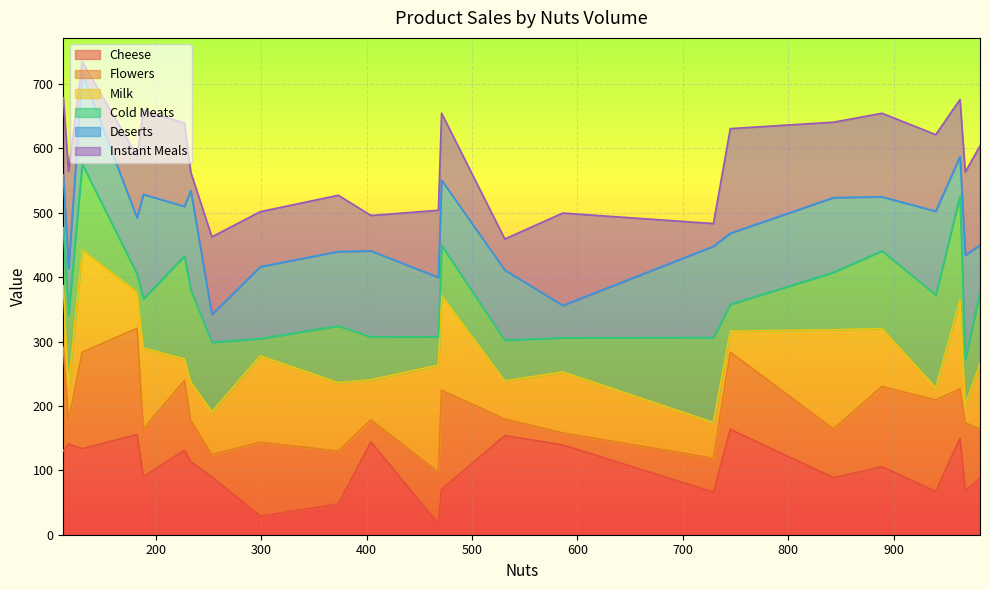

What is the lowest value of the Cheese series?

17.2